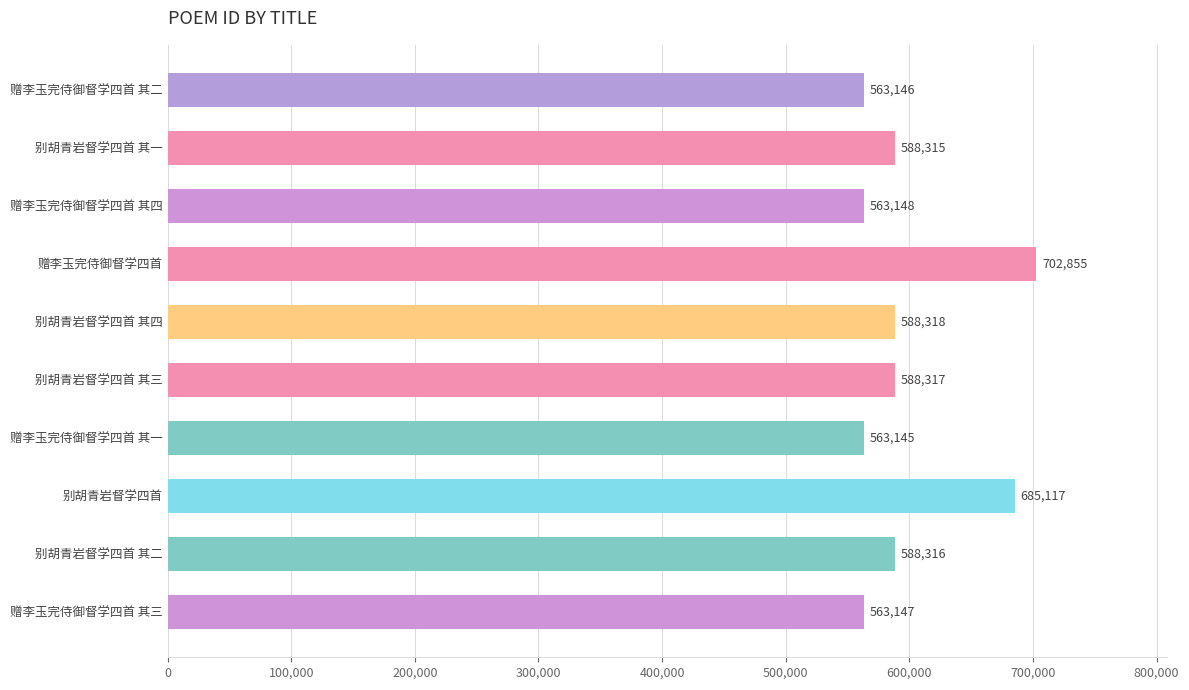

True or false: the data shows 809038 at 赠李玉完侍御督学四首 其四.

False